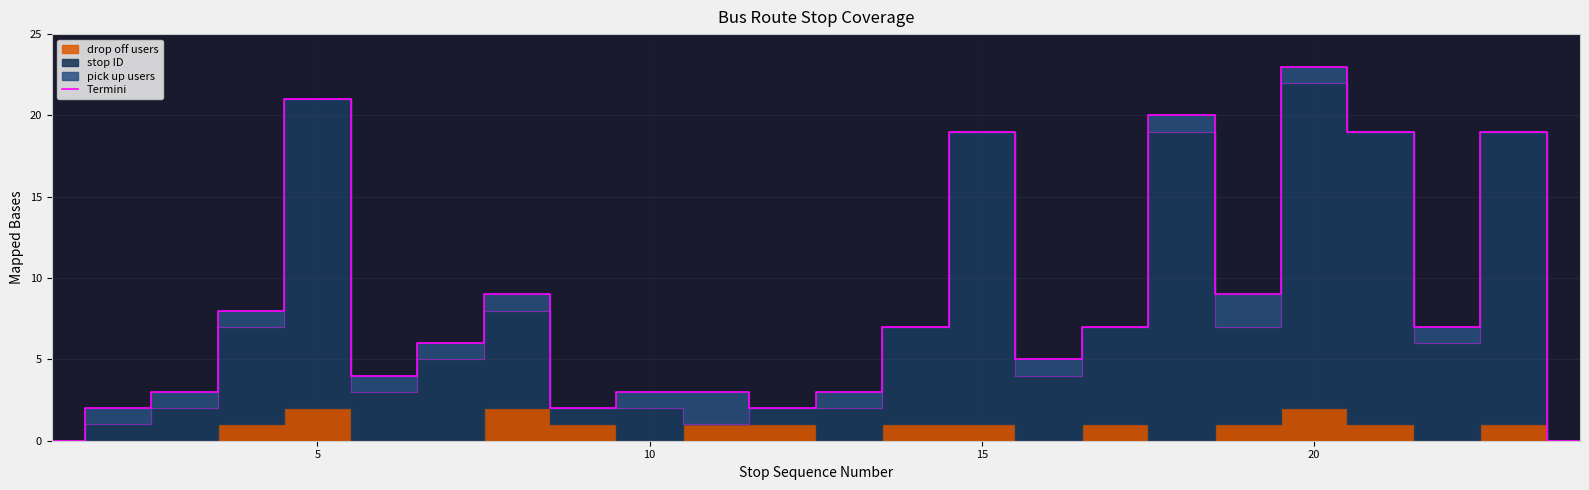

What is the difference between the values at 14 and 10?

16